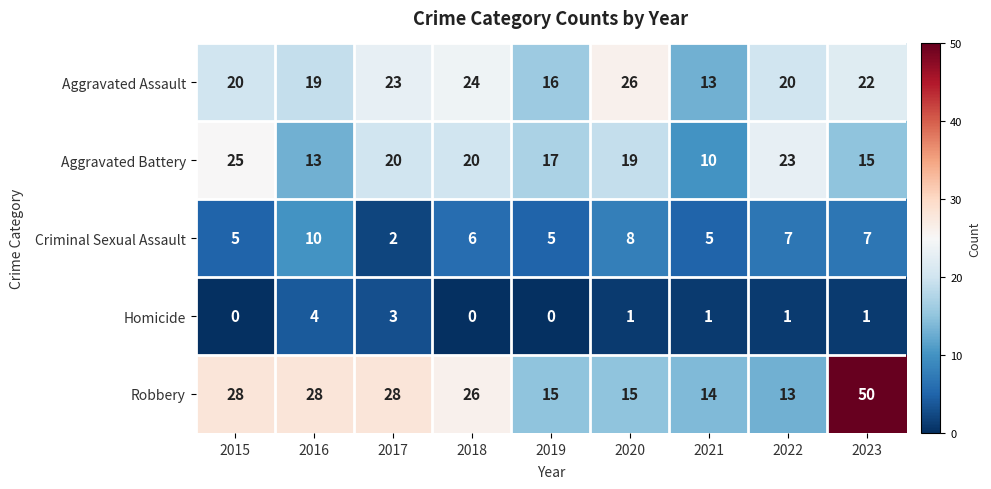

List the series in order of their peak value, lowest first.

Homicide, Criminal Sexual Assault, Aggravated Battery, Aggravated Assault, Robbery